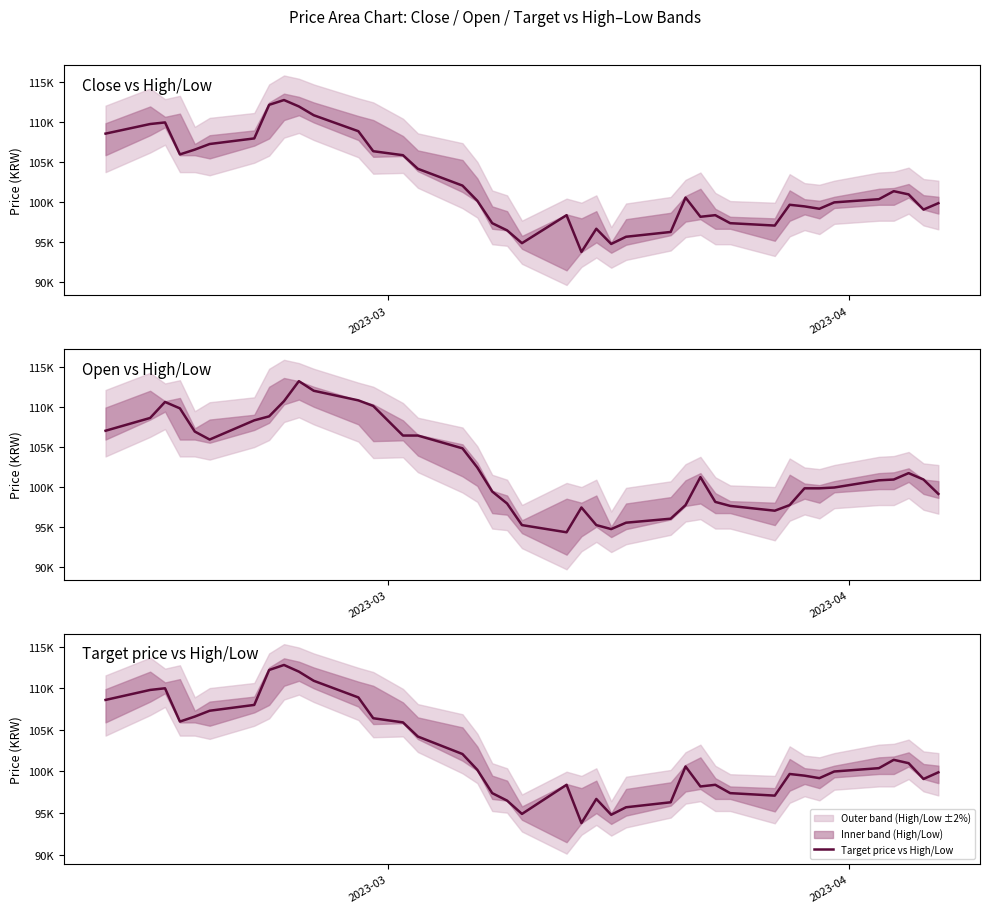

Is this an area chart (filled region under the line)?

No